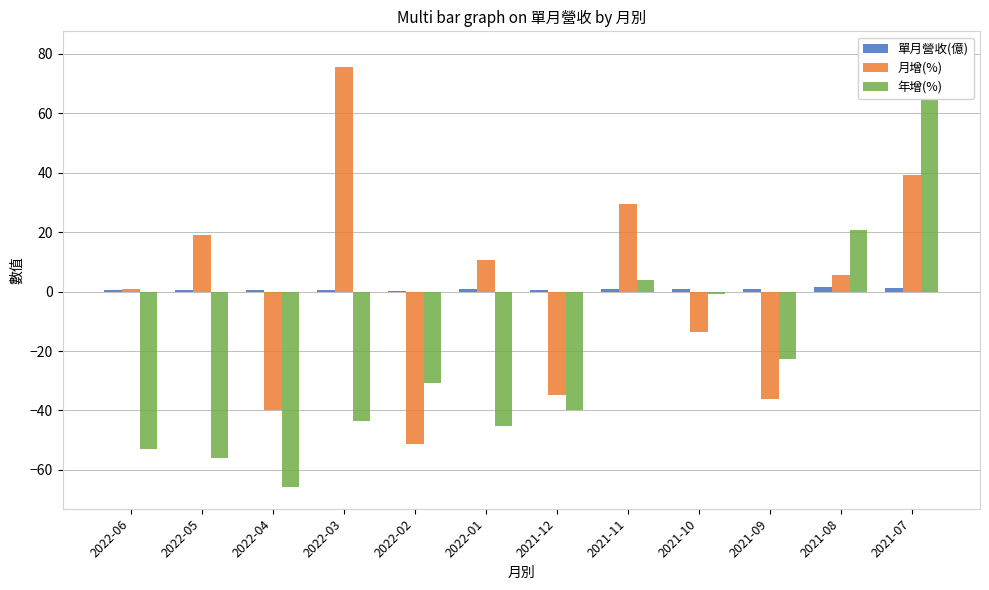

Which series has the largest total across all categories?

單月營收(億)